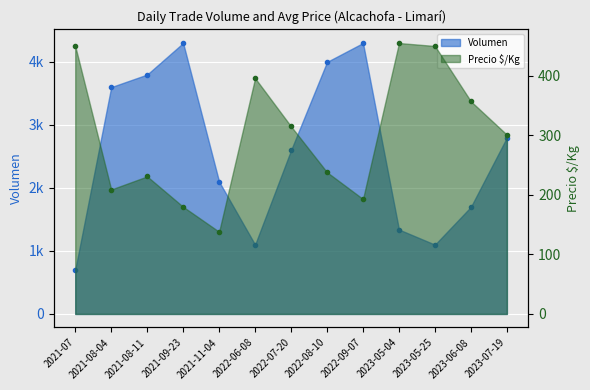

What is the minimum value for Precio $/Kg?

138